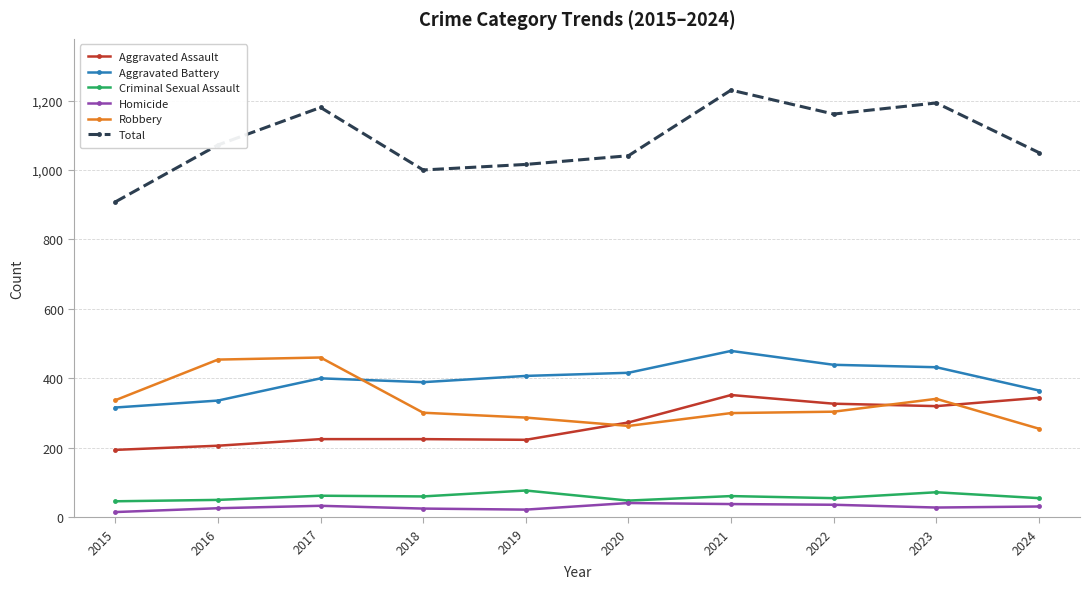

How many lines are shown in the chart?

6